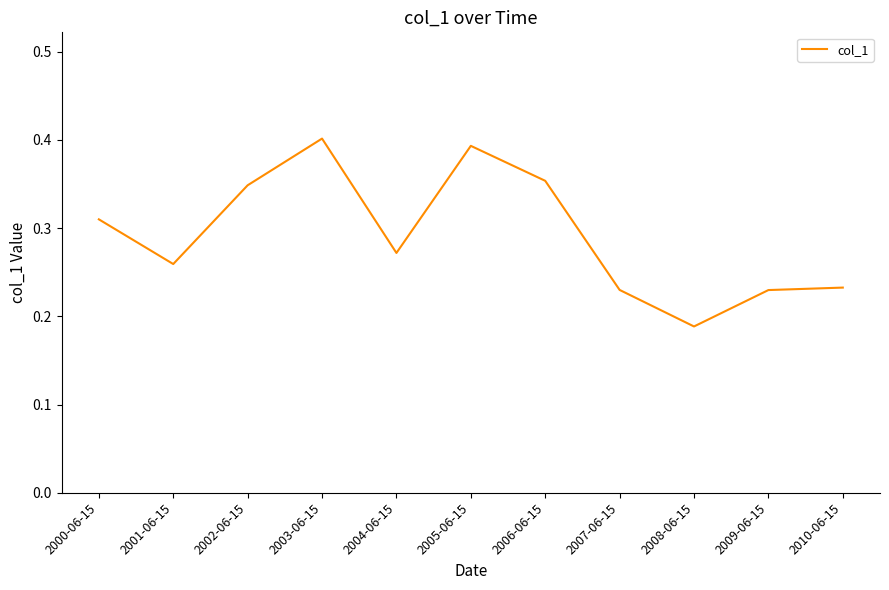

What position from the right is 2003-06-15?

8